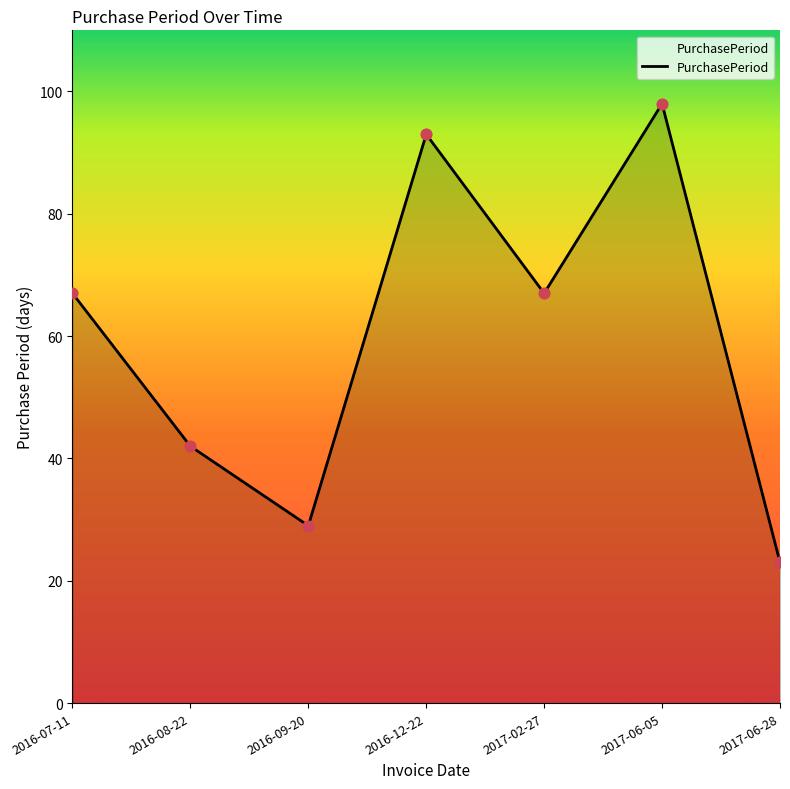

Between 2016-09-20 and 2017-06-05, which is larger?

2017-06-05